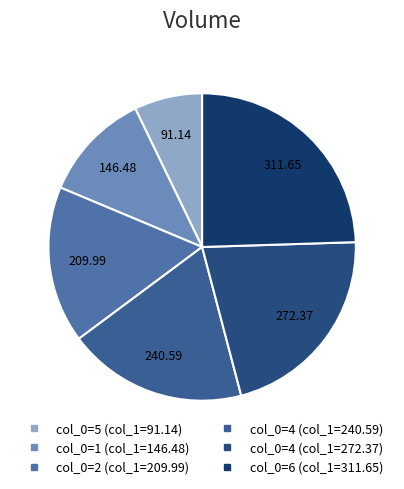

Is there any slice that represents more than half of the pie?

No